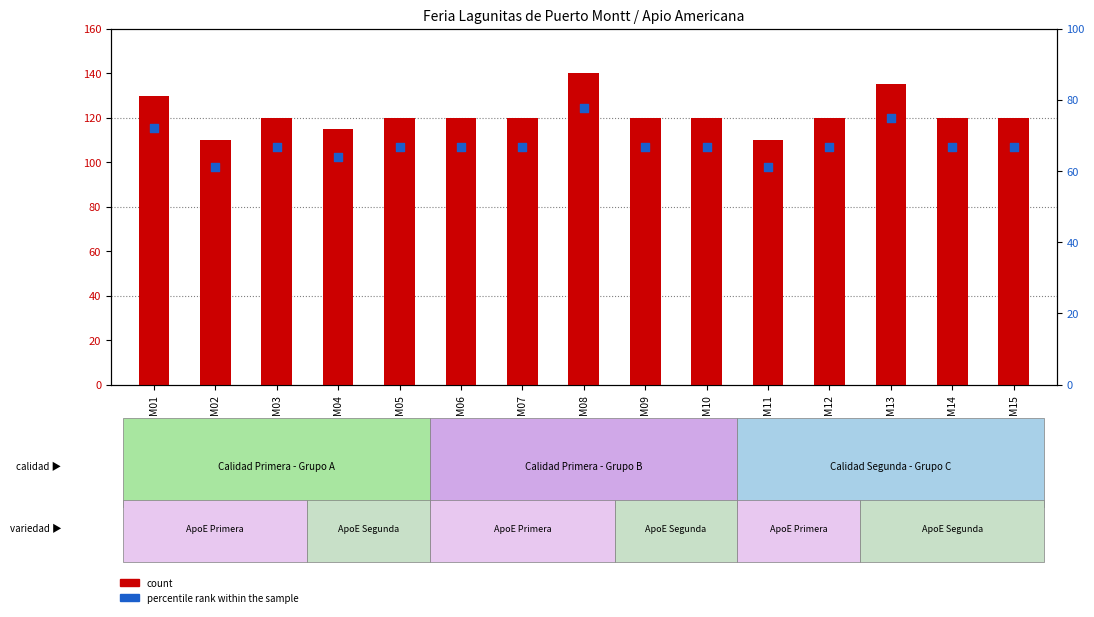

At which category is the sum across all series the highest?

M08